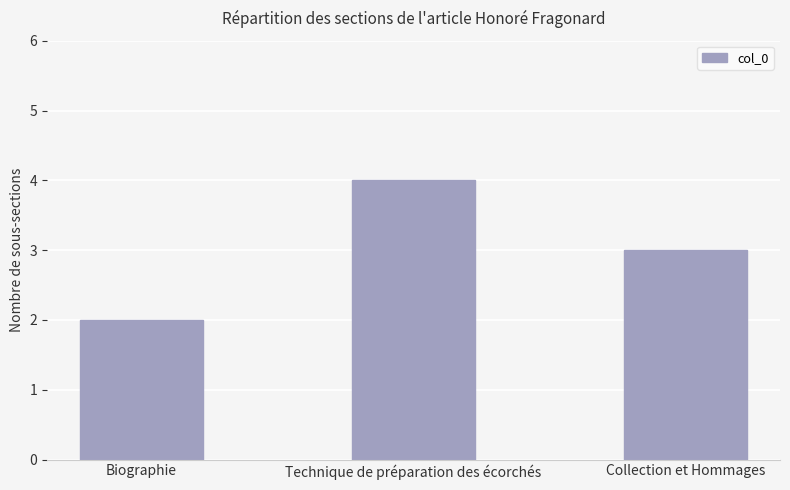

The value at Collection et Hommages is 3. True or false?

True